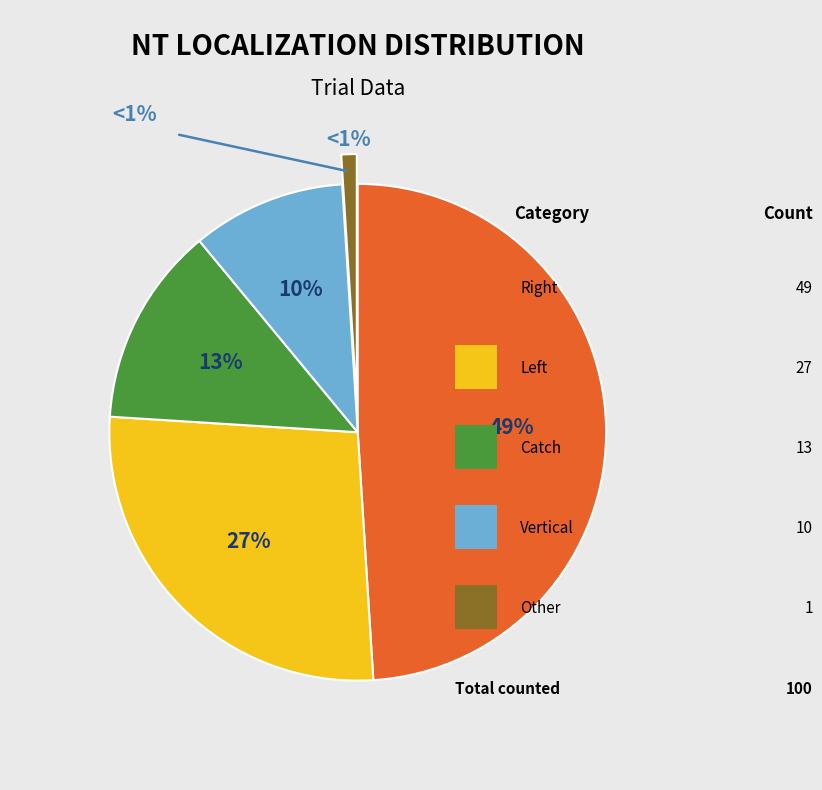

To the nearest percent, what is the difference between the largest and smallest slice percentages?

48%